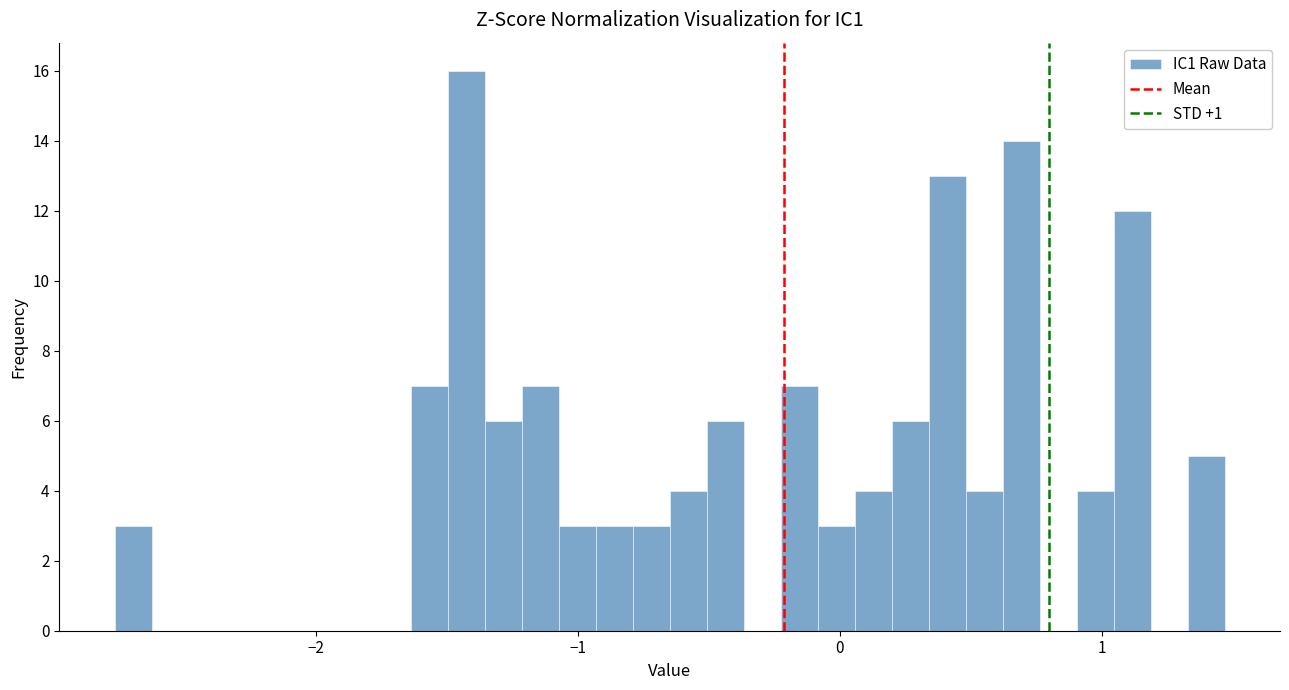

Around what value on the x-axis is the tallest bar? Give the approximate position of its centre, as read against the axis.

-1.4